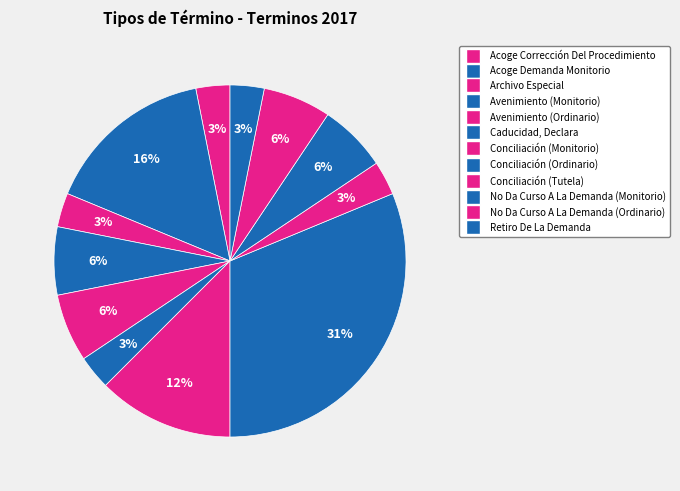

How many slices are in this pie chart?

12